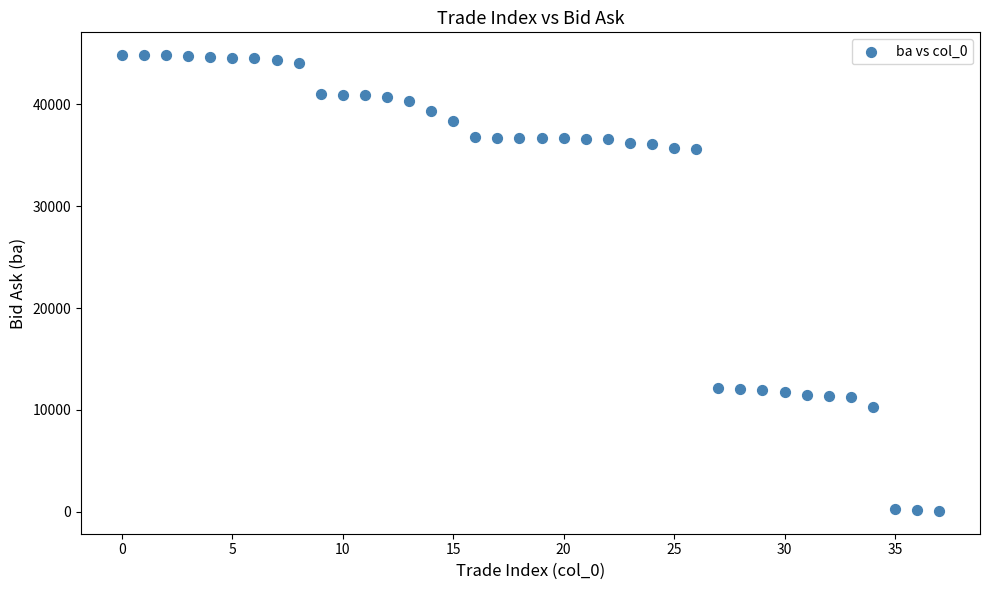

What is the range of Y values (max minus min)?

44700